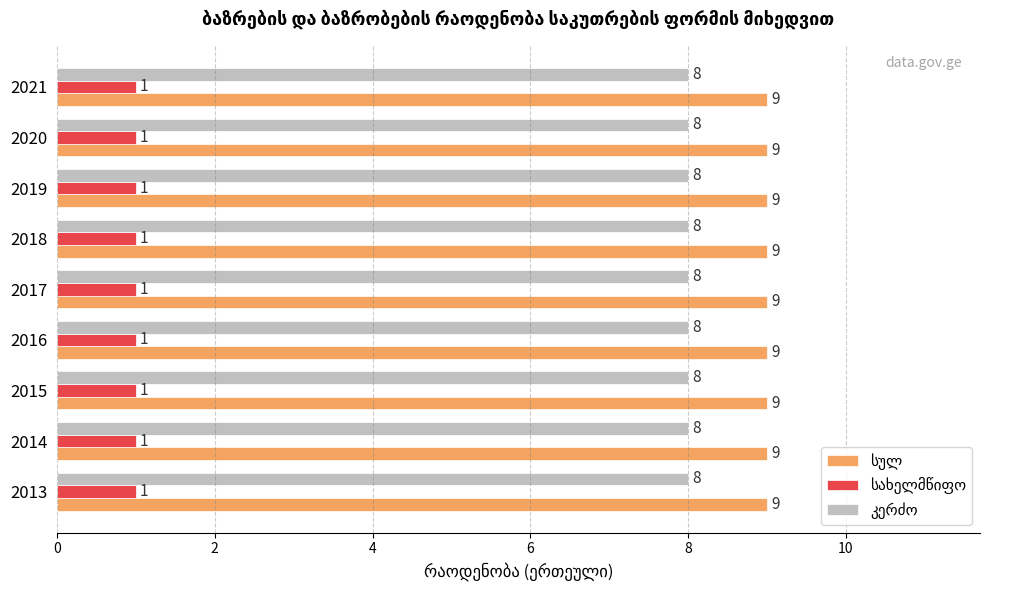

At how many categories does at least one series exceed 2?

9